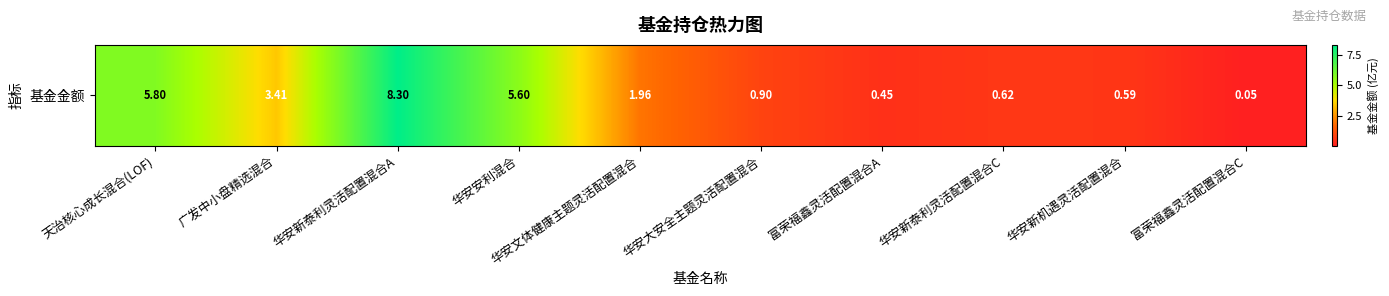

The chart shows a value of 5.6 at 华安安利混合. True or false?

True